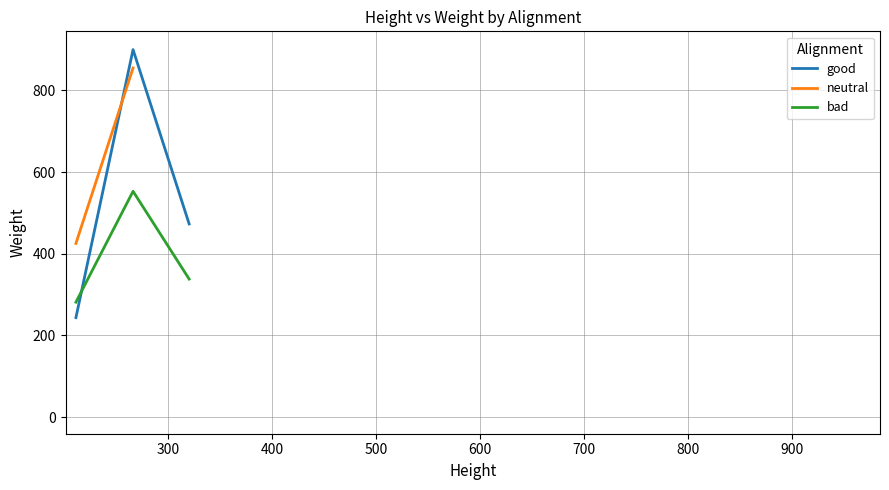

How many lines are shown in the chart?

3